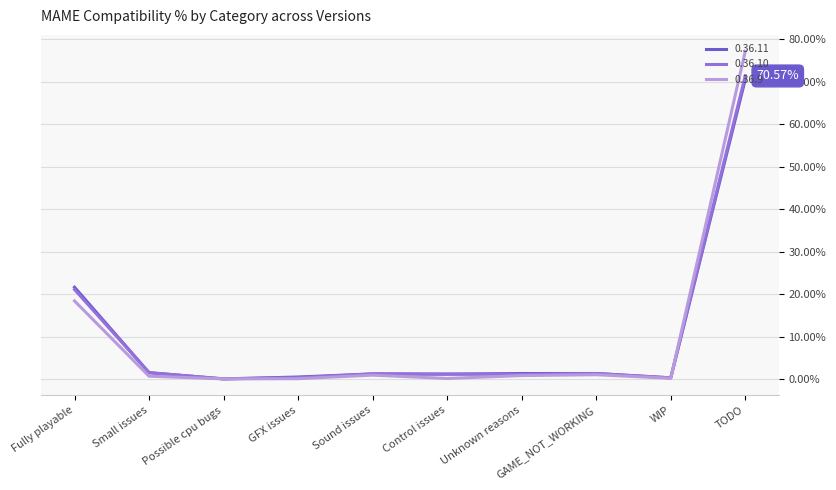

Is the value of 0.36.11 at Fully playable greater than the value of 0.36.9 at Small issues?

Yes